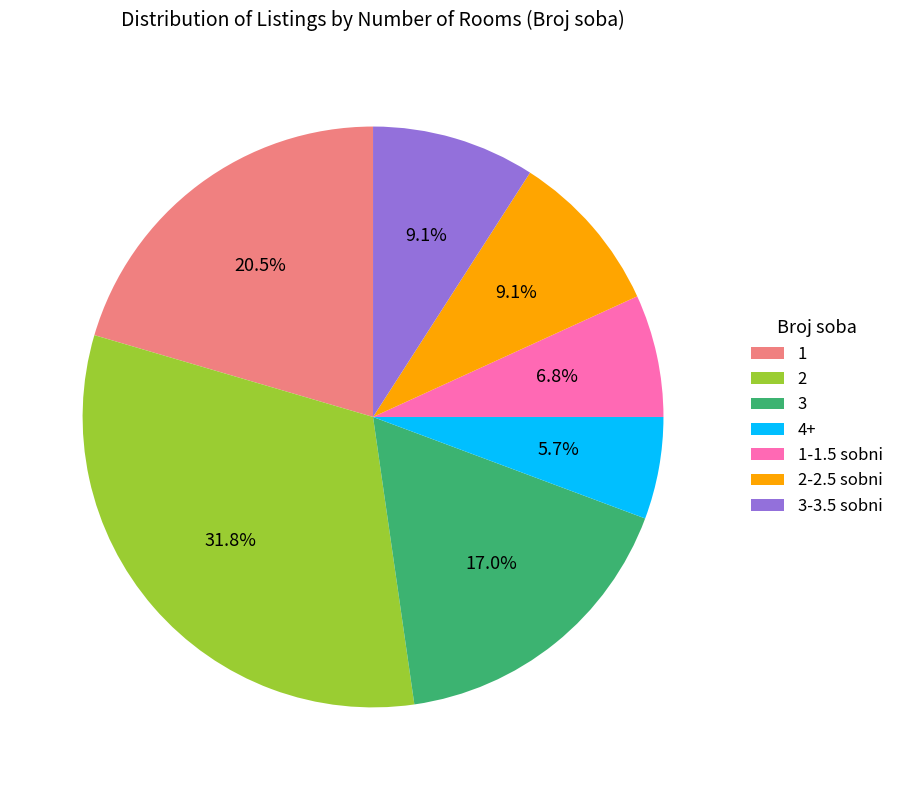

What is the largest slice in the pie chart?

2